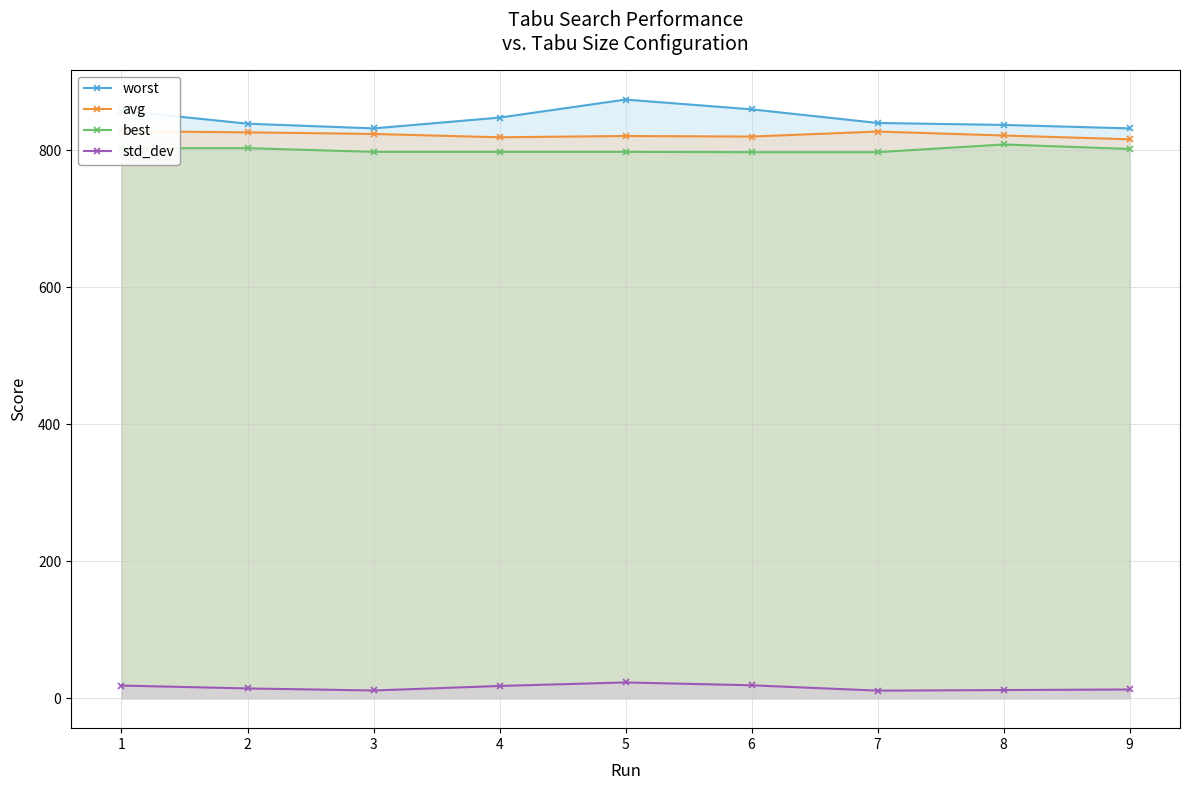

Where is the first local minimum for std_dev?

3